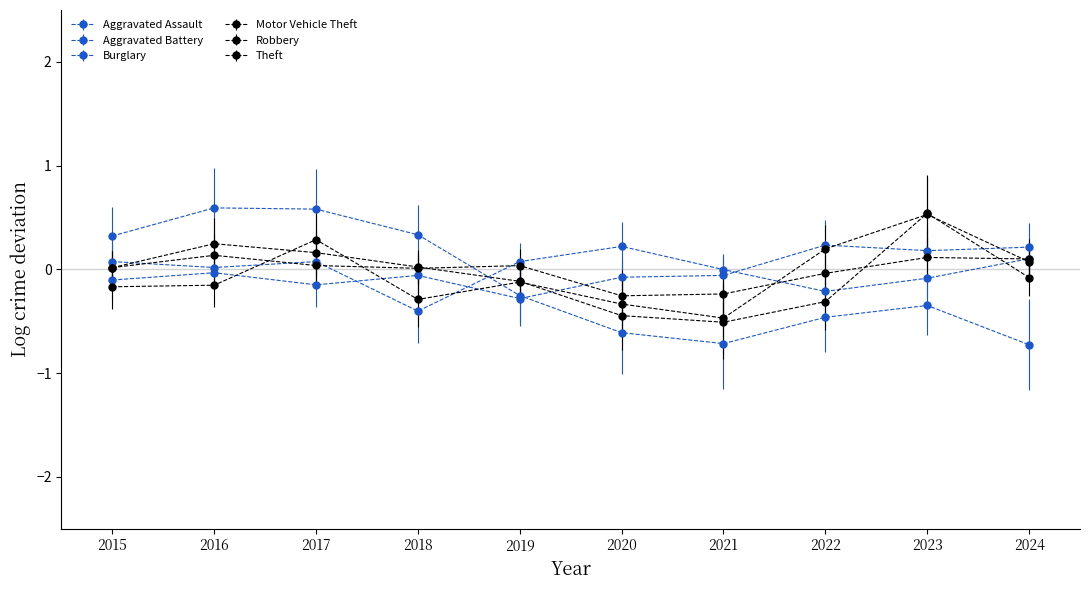

True or false: Aggravated Assault has a value of 0.2 at 2023.

True